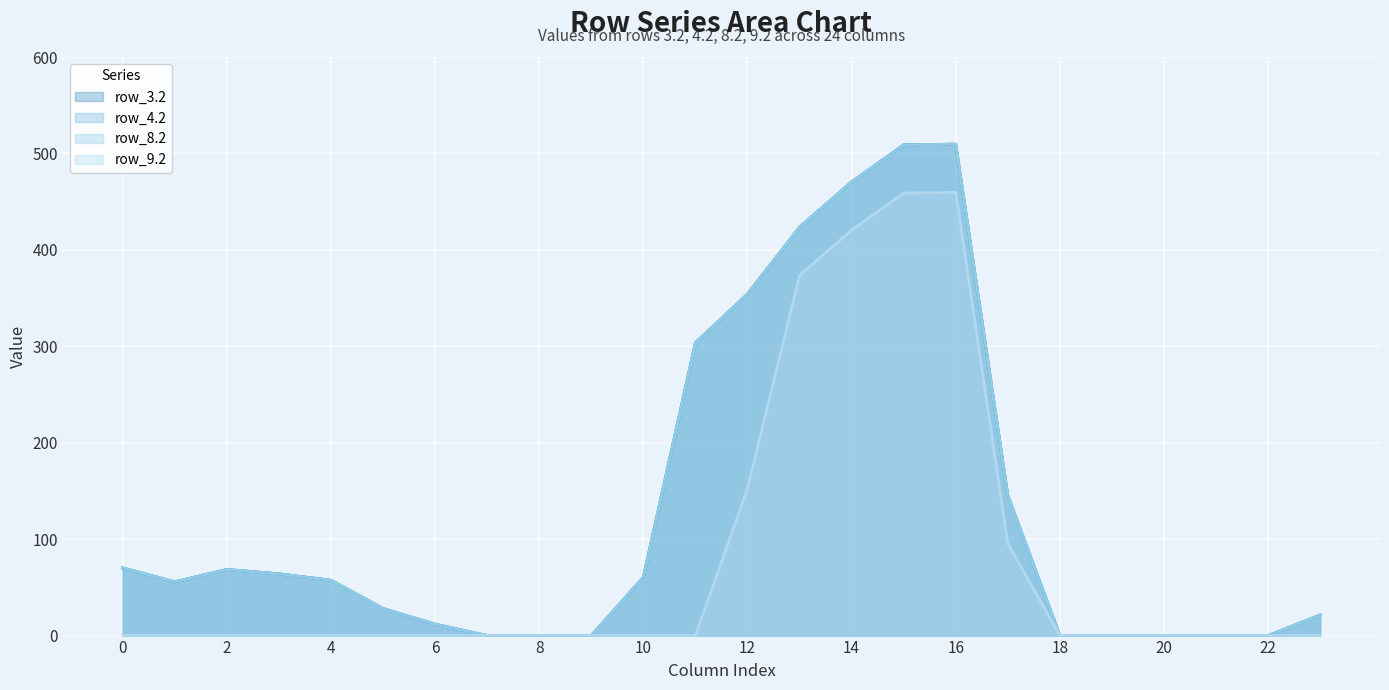

True or false: row_4.2 line and row_9.2 line cross at least once.

False